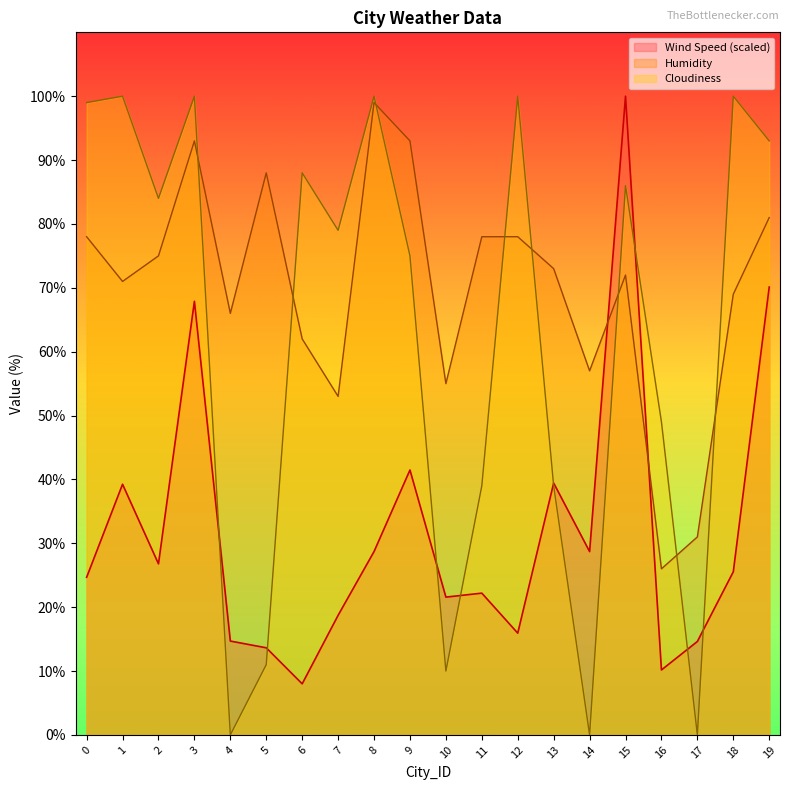

Reading right to left, what are all the values shown in this chart?

Wind Speed: 70.1	25.5	14.6	10.2	100.0	28.7	39.4	15.9	22.2	21.6	41.5	28.7	18.7	8.0	13.6	14.7	67.9	26.8	39.2	24.7
Humidity: 81.0	69.0	31.0	26.0	72.0	57.0	73.0	78.0	78.0	55.0	93.0	99.0	53.0	62.0	88.0	66.0	93.0	75.0	71.0	78.0
Cloudiness: 93.0	100.0	0.0	49.0	86.0	0.0	39.0	100.0	39.0	10.0	75.0	100.0	79.0	88.0	11.0	0.0	100.0	84.0	100.0	99.0